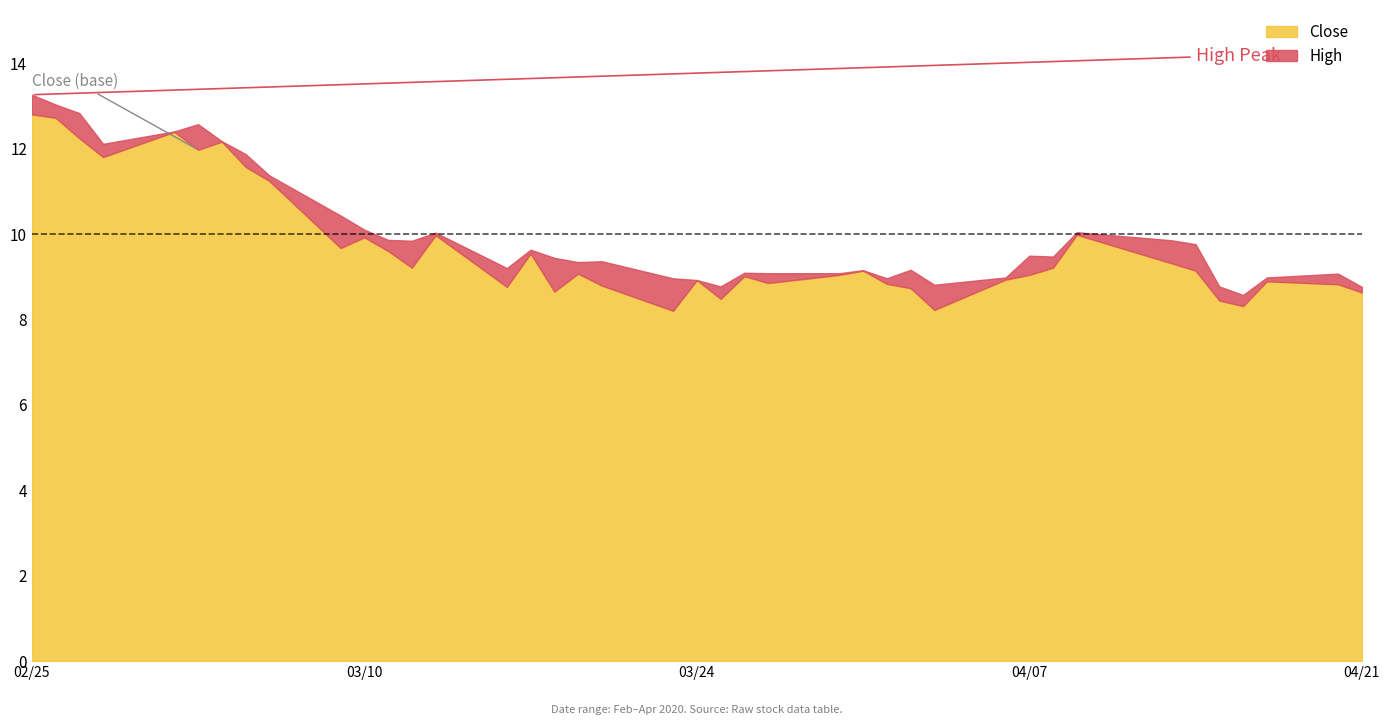

What is the difference between the highest and lowest values at 14?

0.4